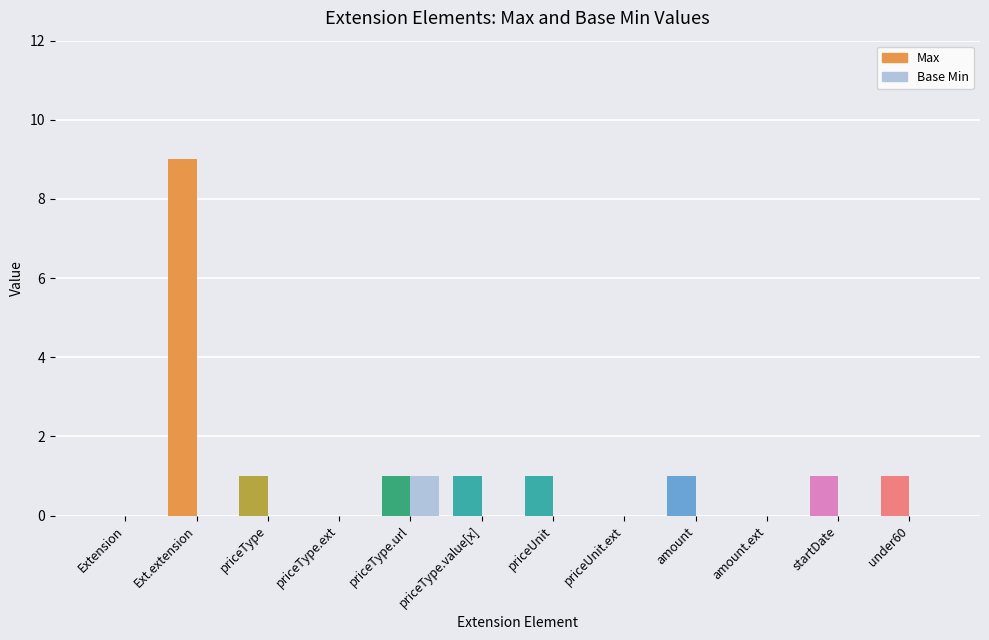

What is the sum of all Max values?

16